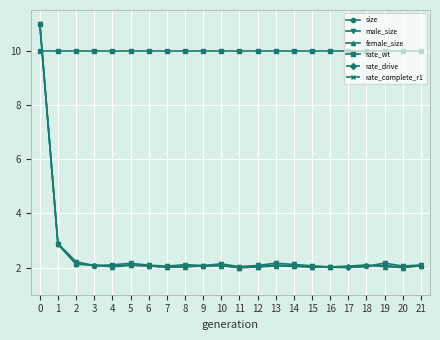

How many data points in male_size are above 2?

21